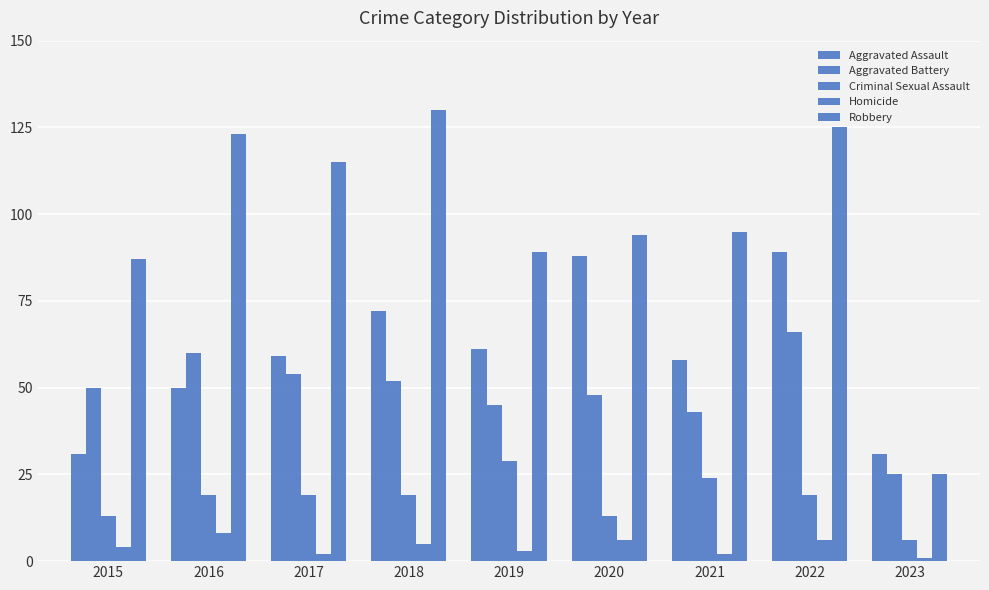

Reading right to left, extract all data points from this chart.

Aggravated Assault: 2023=31	2022=89	2021=58	2020=88	2019=61	2018=72	2017=59	2016=50	2015=31
Aggravated Battery: 2023=25	2022=66	2021=43	2020=48	2019=45	2018=52	2017=54	2016=60	2015=50
Criminal Sexual Assault: 2023=6	2022=19	2021=24	2020=13	2019=29	2018=19	2017=19	2016=19	2015=13
Homicide: 2023=1	2022=6	2021=2	2020=6	2019=3	2018=5	2017=2	2016=8	2015=4
Robbery: 2023=25	2022=125	2021=95	2020=94	2019=89	2018=130	2017=115	2016=123	2015=87